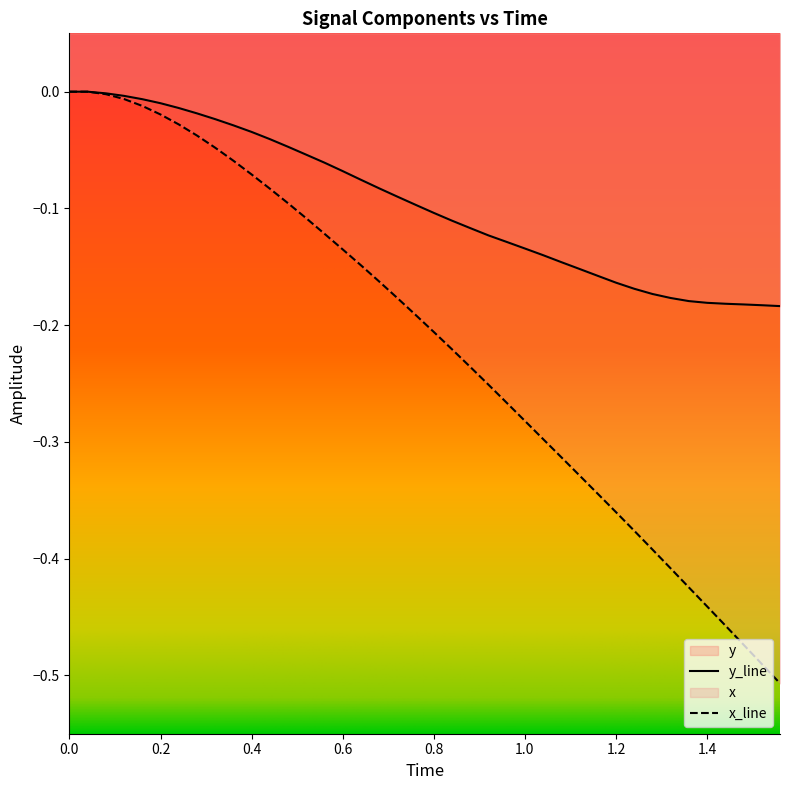

What is the value of the y point at the 19th from the left?

-0.1